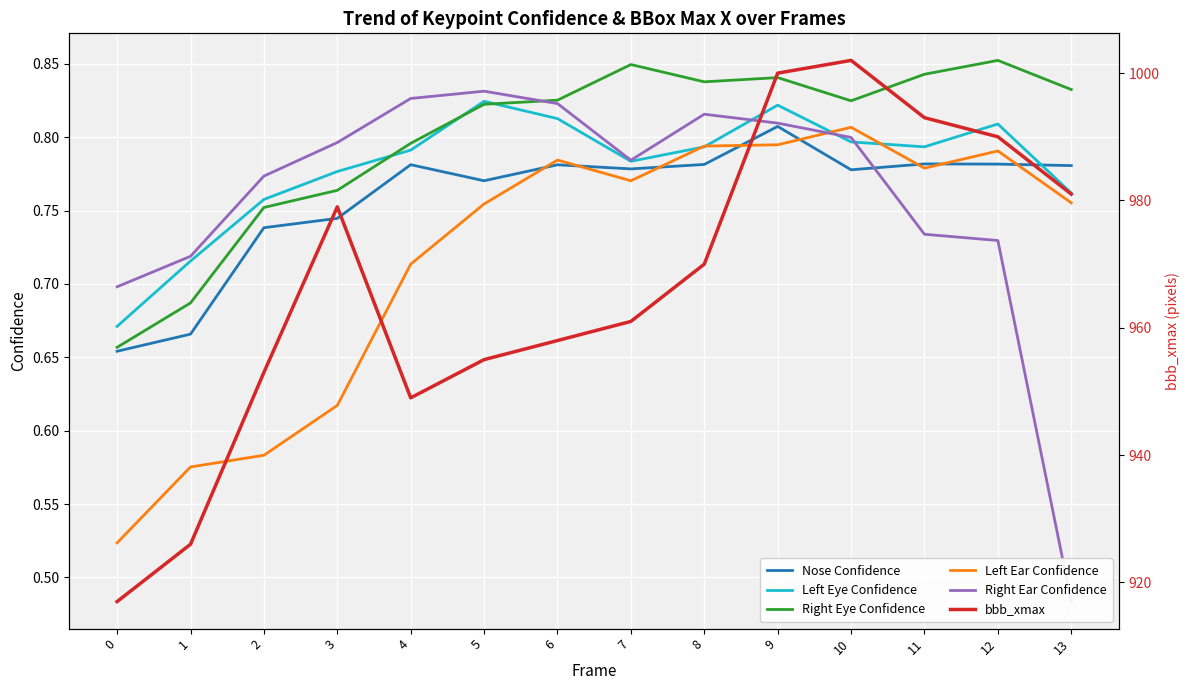

What value does the Nose Confidence series have at 0?

0.7